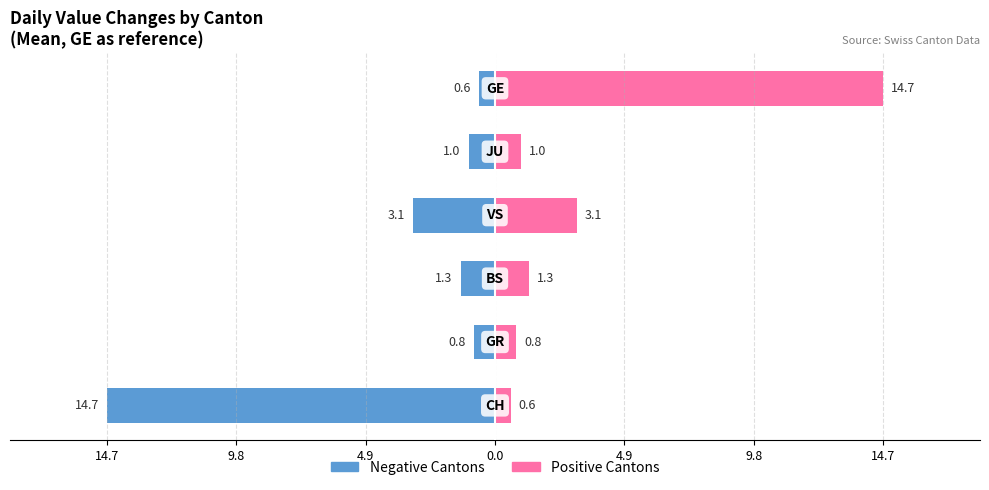

What is the average value of the Negative (left) series?

-3.6